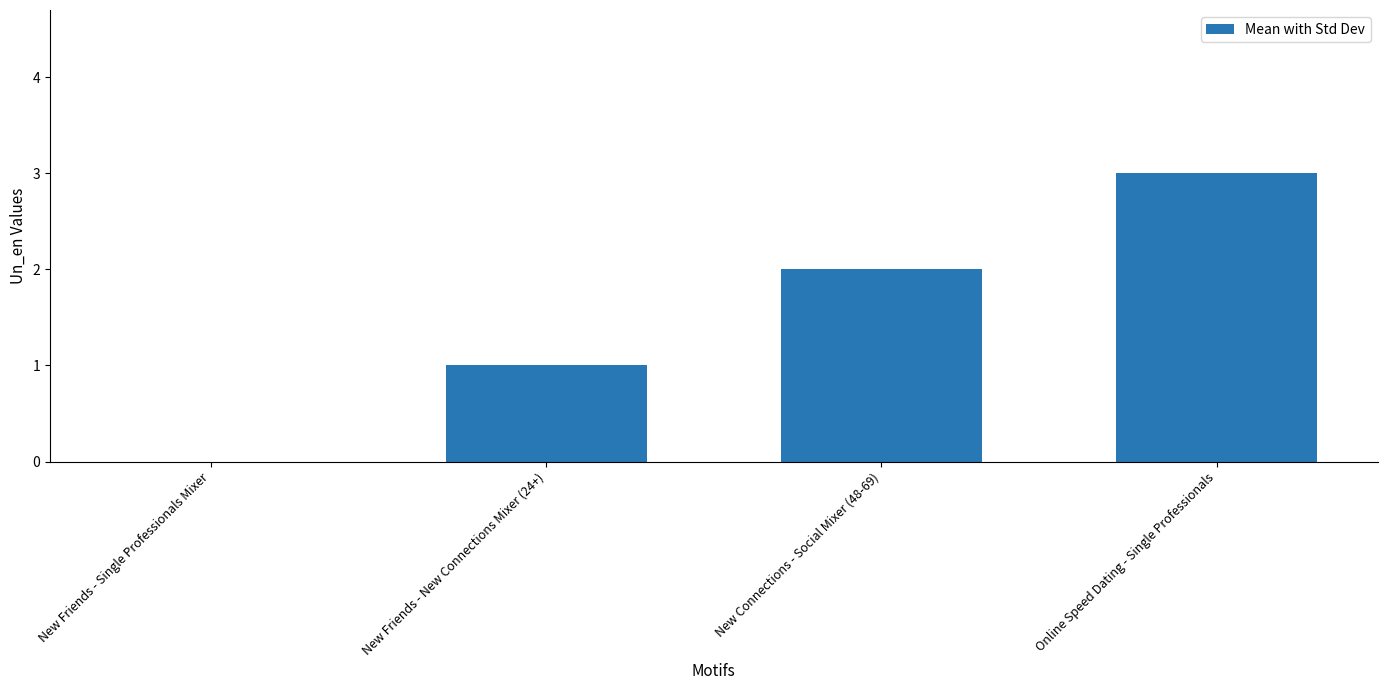

The value at New Friends - Single Professionals Mixer is 0. True or false?

True